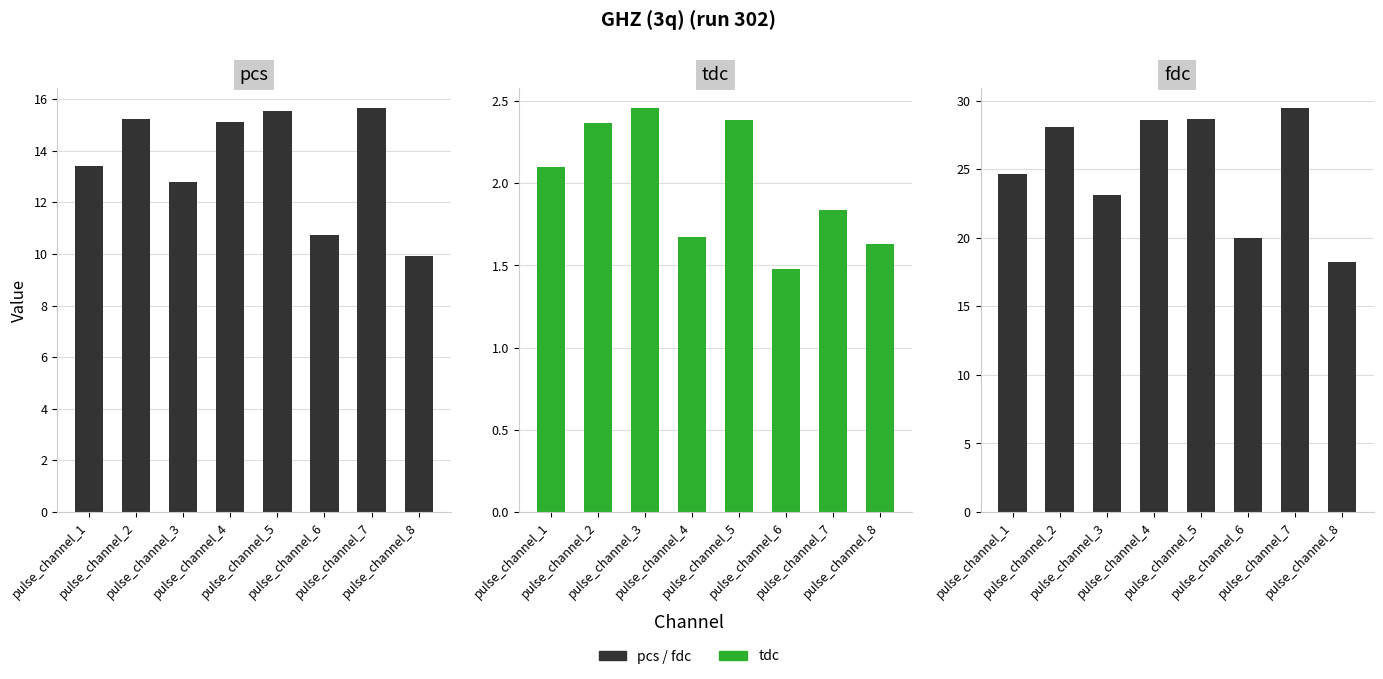

Rank the series by their average value, from lowest to highest.

tdc, pcs, fdc